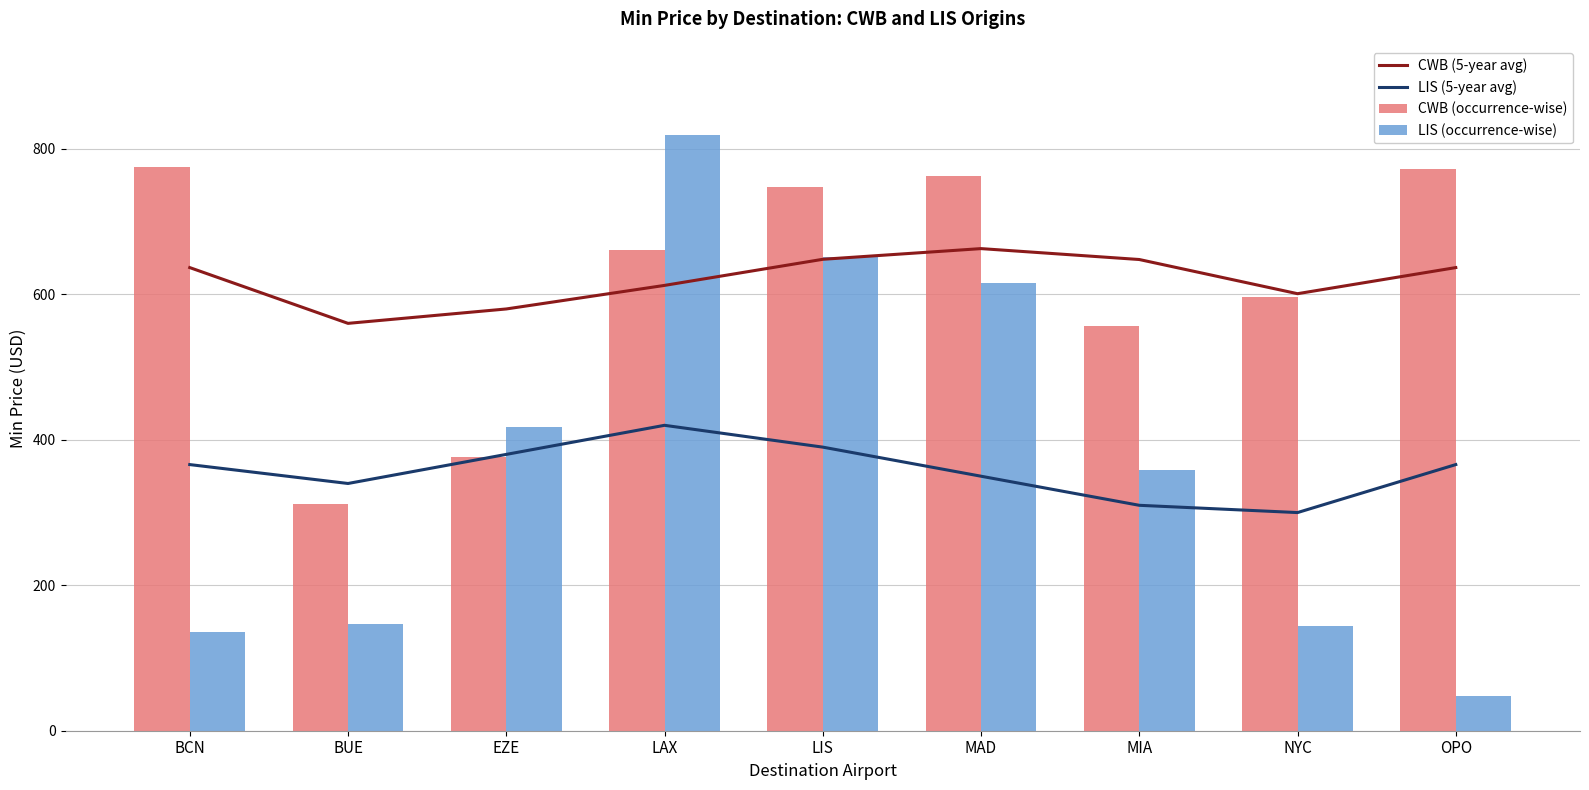

How many groups of bars are there?

9